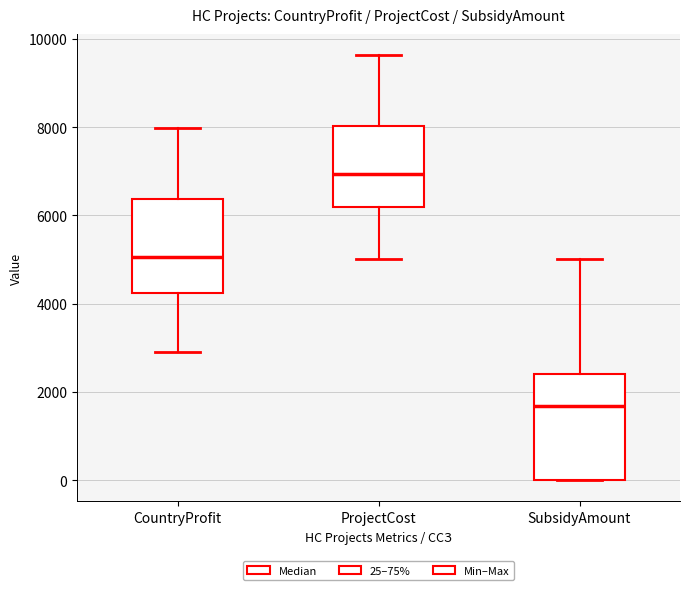

Which box's median line is the lowest?

SubsidyAmount